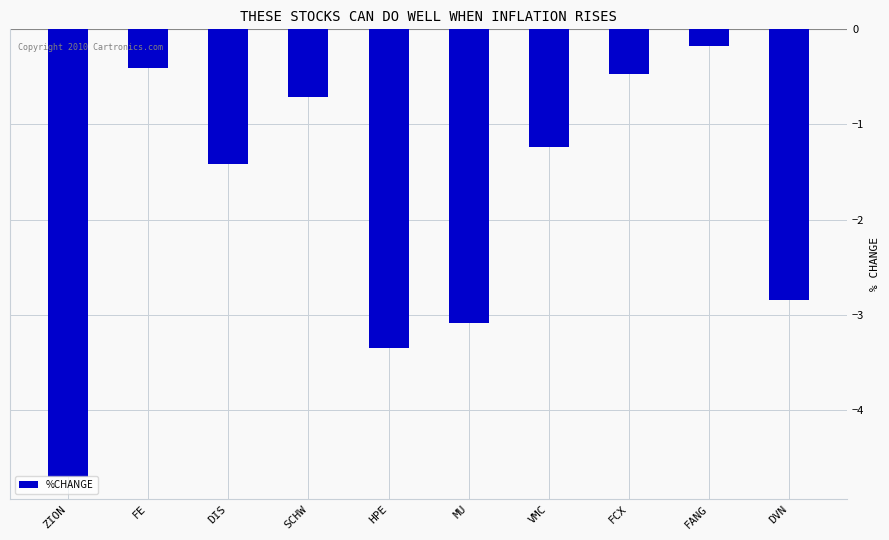

Does the chart contain any negative values?

Yes